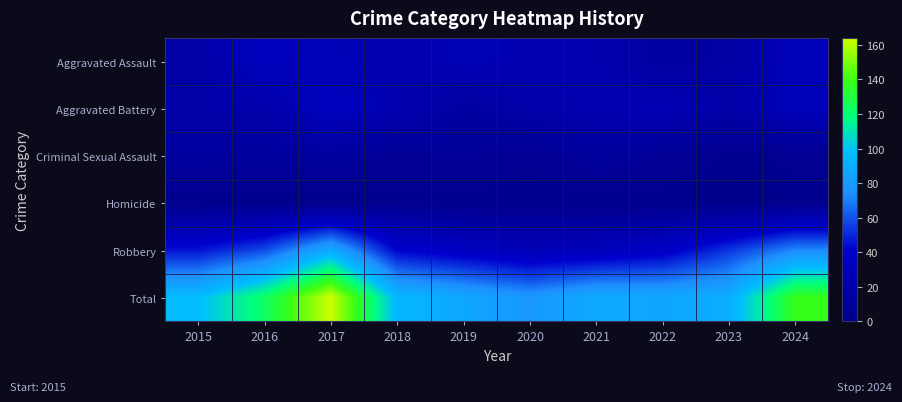

How many series are shown in this chart?

6